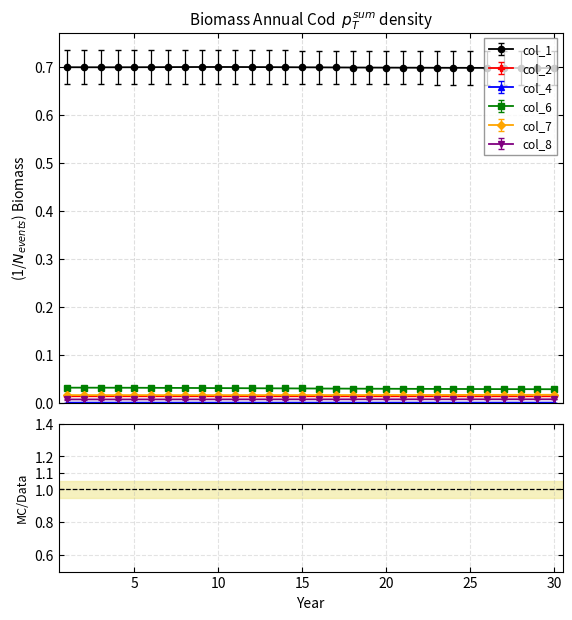

How many data points does each series have?

30